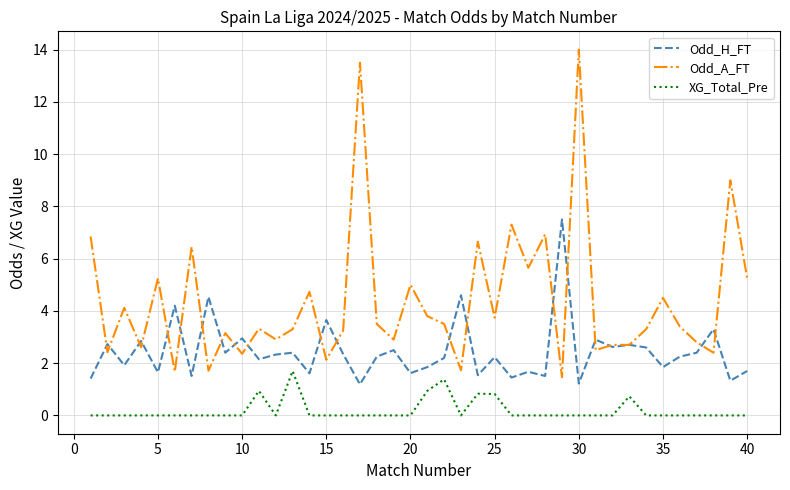

List the series in order of their peak value, highest first.

Odd_A_FT, Odd_H_FT, XG_Total_Pre